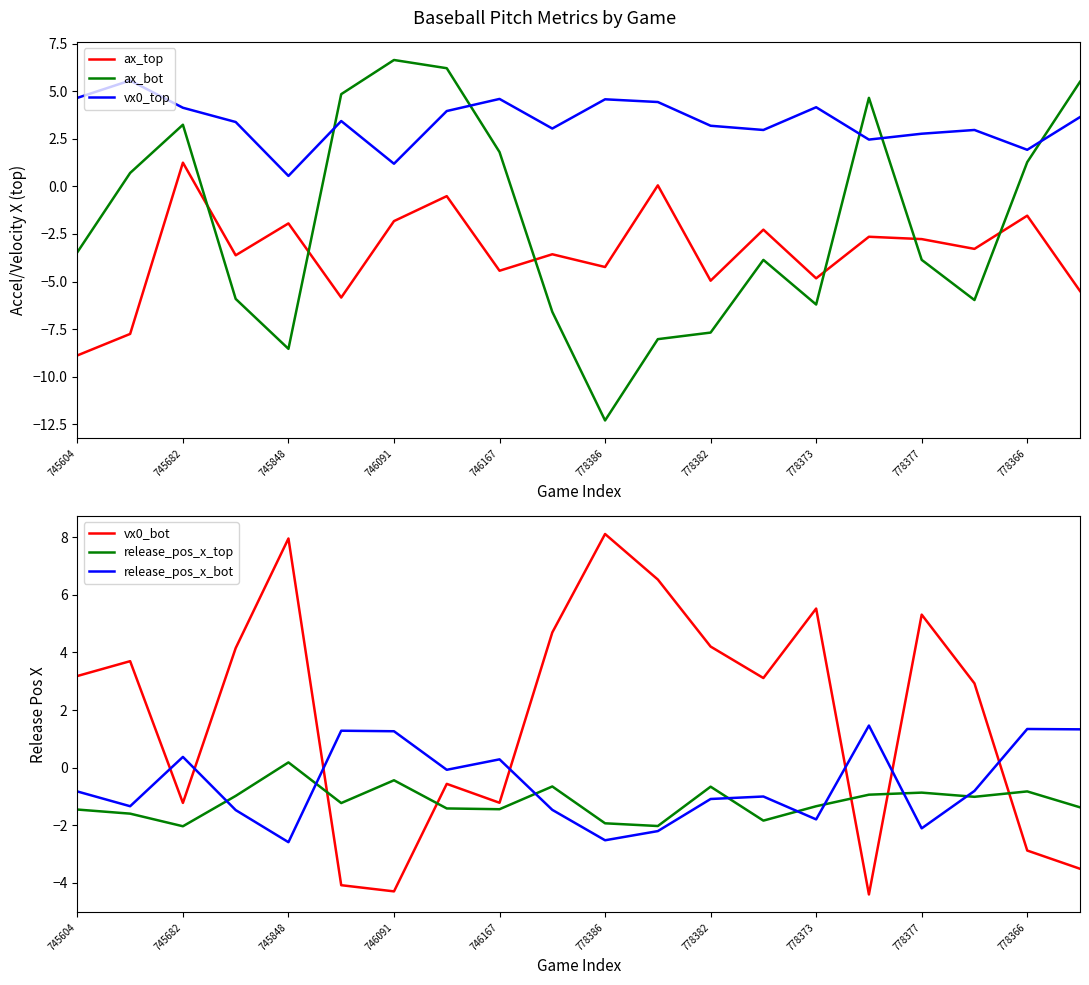

At which label does release_pos_x_top reach its peak?

745848